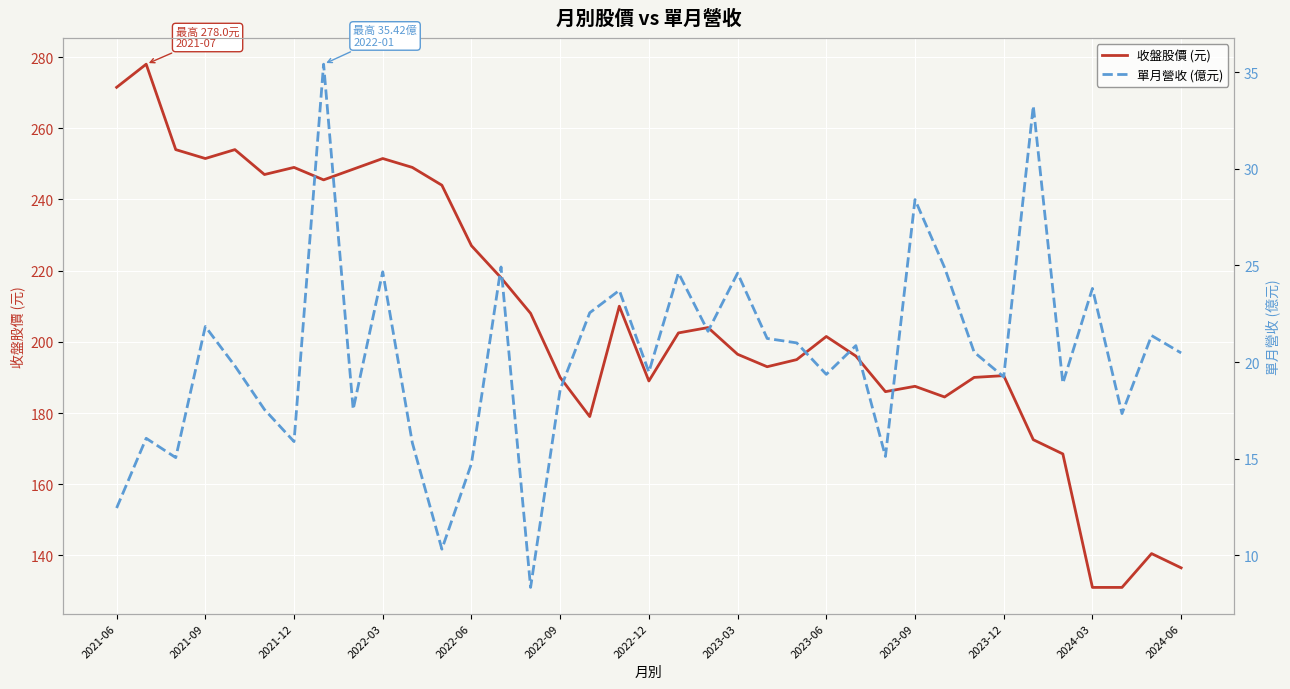

At which label does 收盤股價 (元) first exceed 201?

2021-06